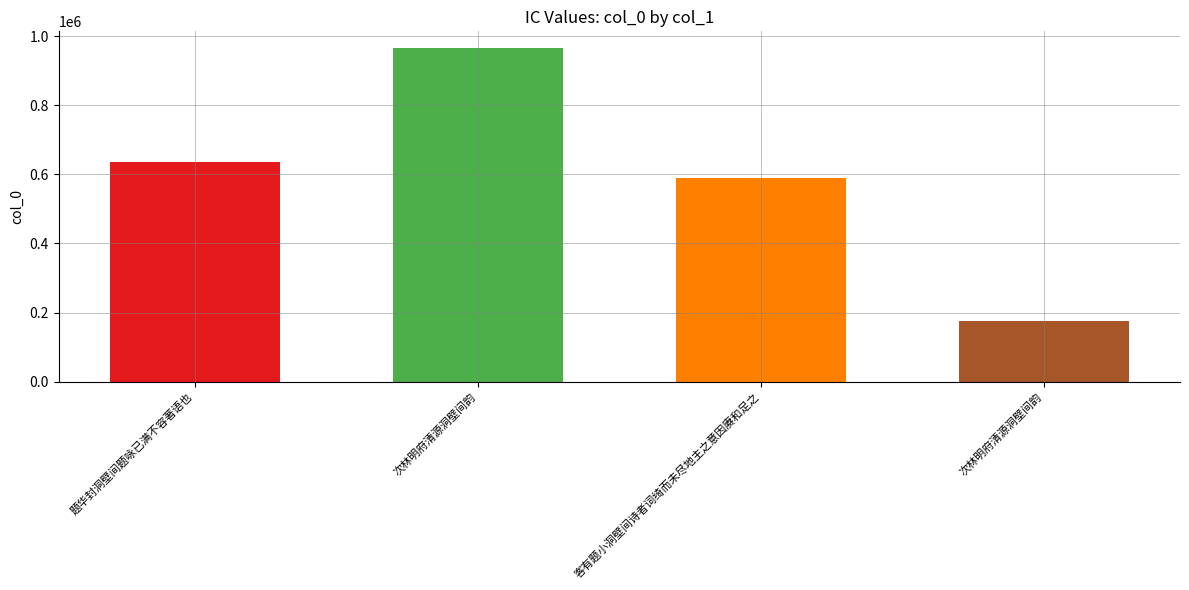

What is the value of the 2nd bar from the left?

965302